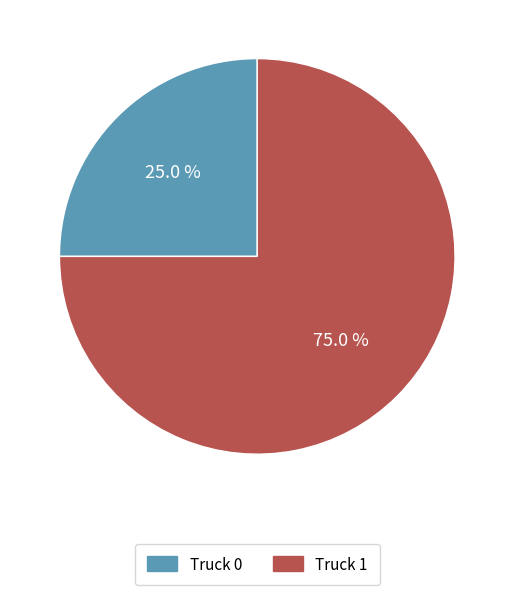

What is the largest slice in the pie chart?

Truck 1